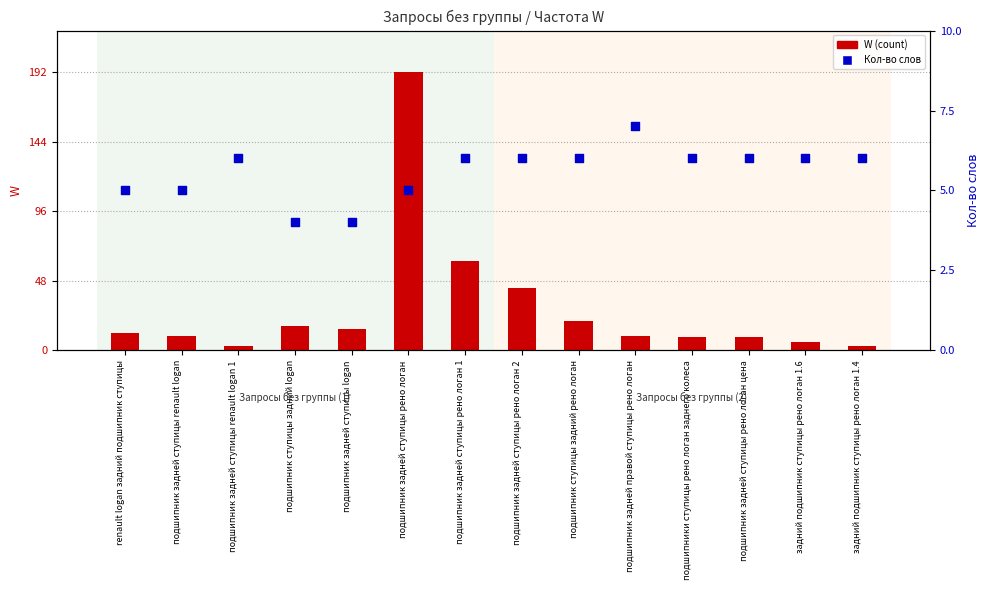

What is the total value across all series at подшипник ступицы задний logan?

21